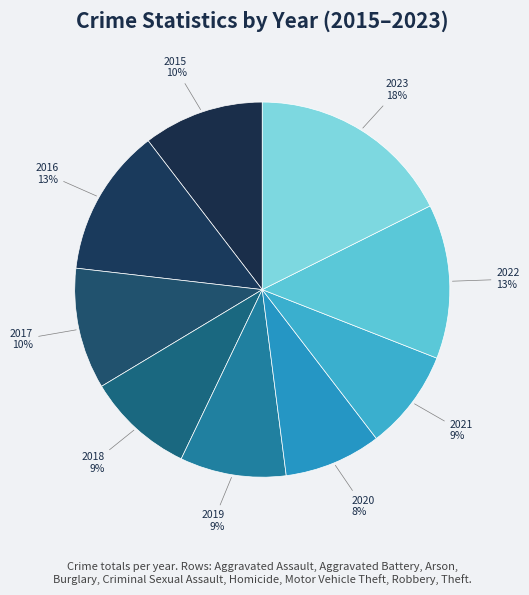

What is the largest slice in the pie chart?

2023